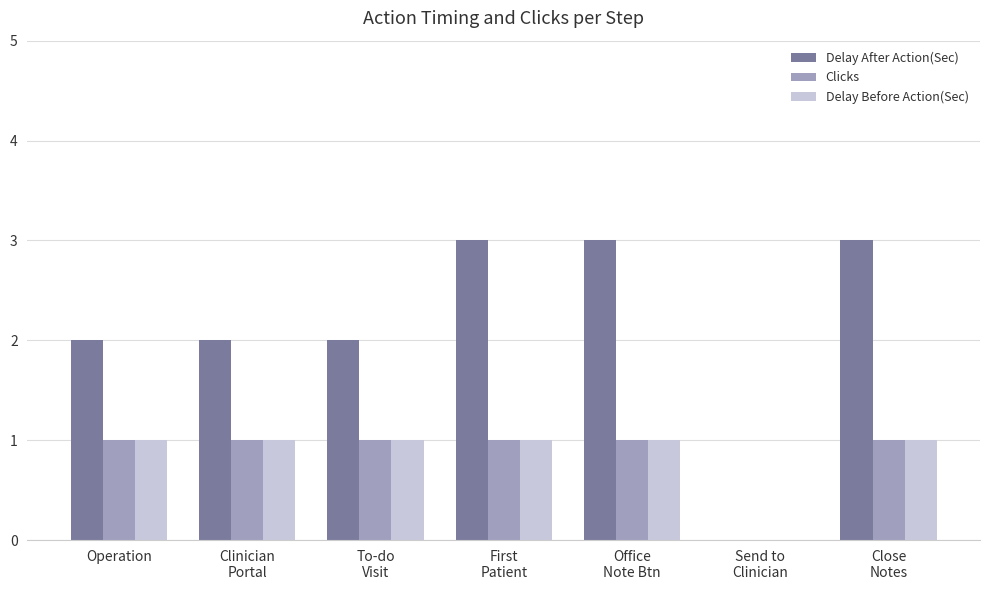

The Delay After Action(Sec) series shows 1 at Close
Notes. True or false?

False